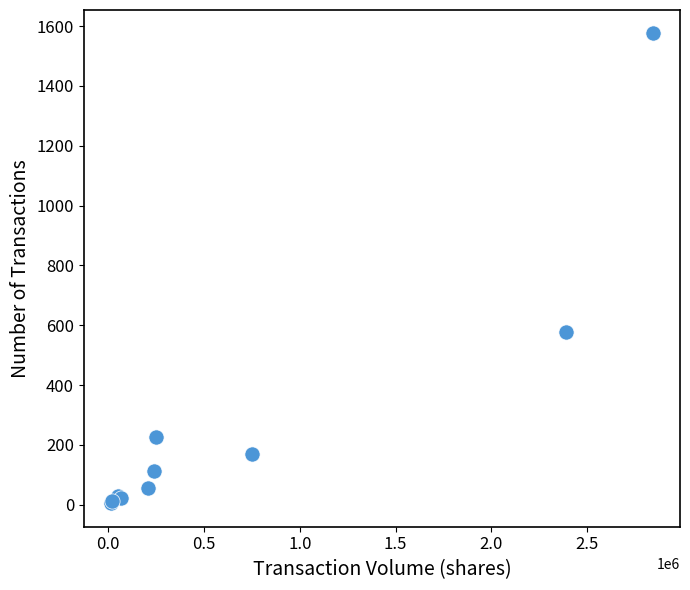

What Y value in the scatter plot is closest to 790?

576